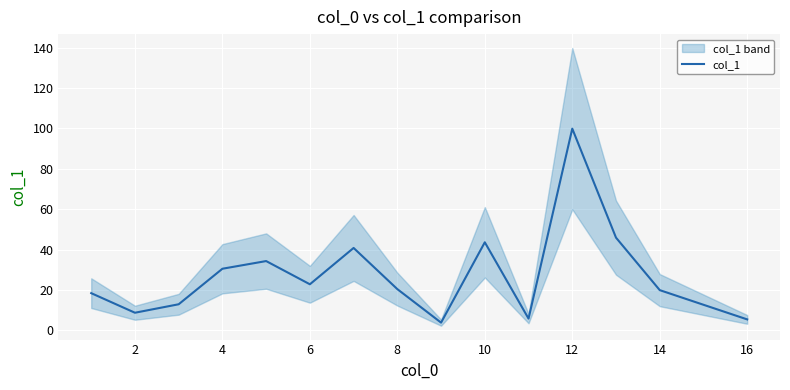

What is the lowest value of the col_1 series?

3.8